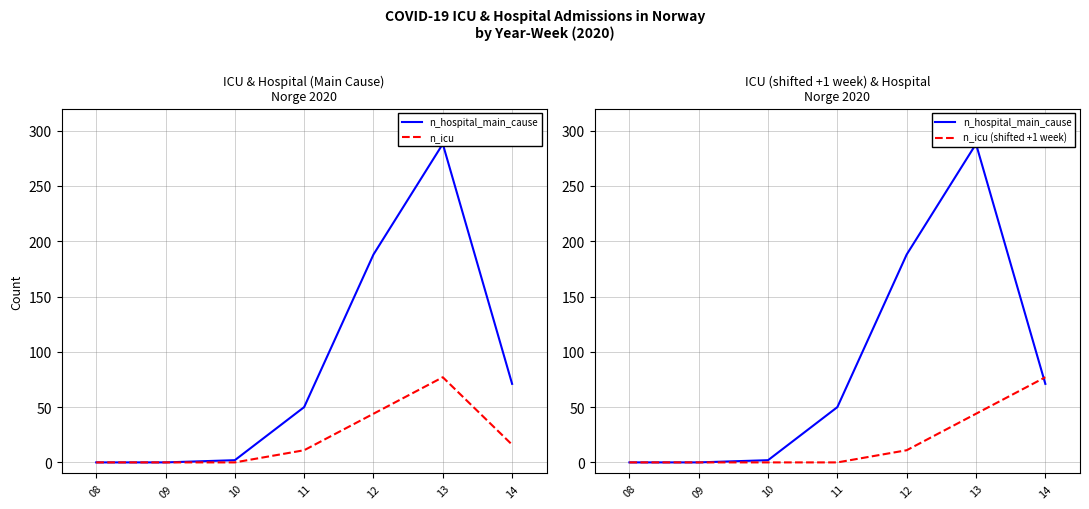

How many lines are shown in the chart?

3